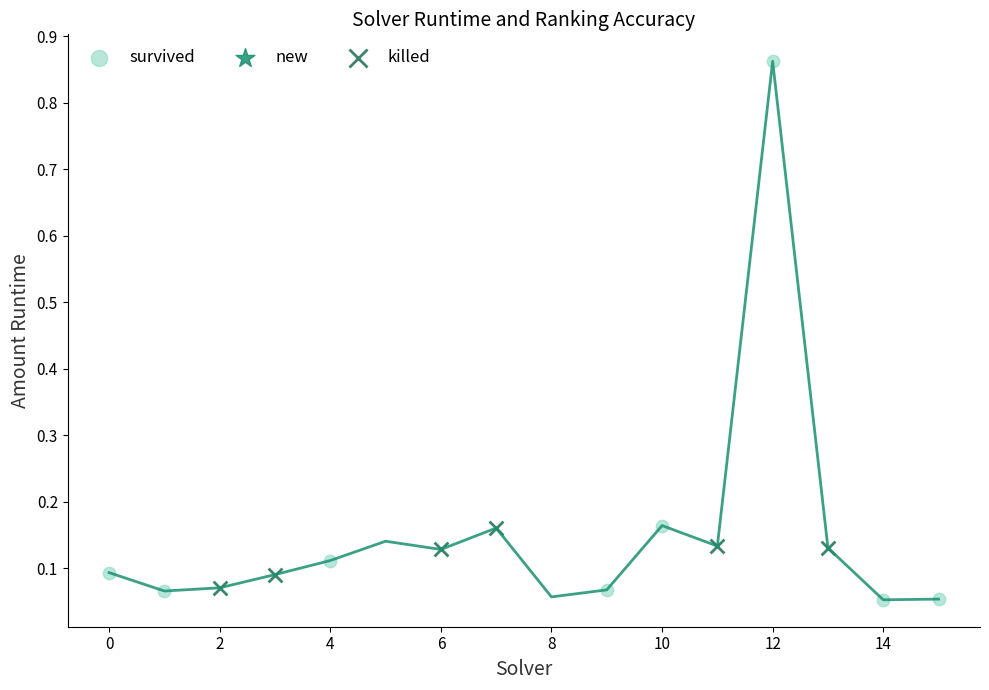

Which series reaches the maximum Y coordinate?

survived